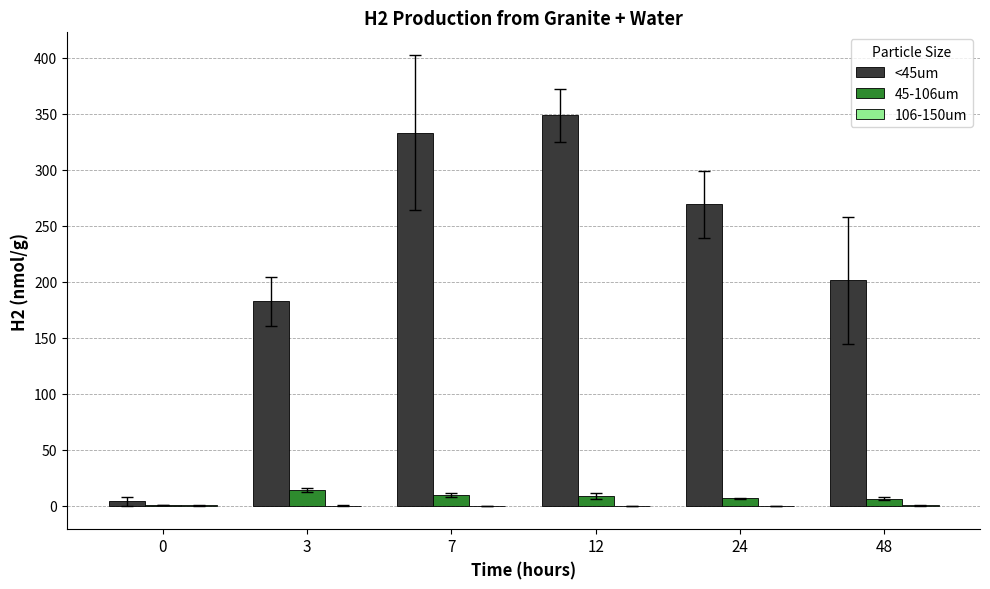

The 45-106um series shows 6.3 at 48. True or false?

True